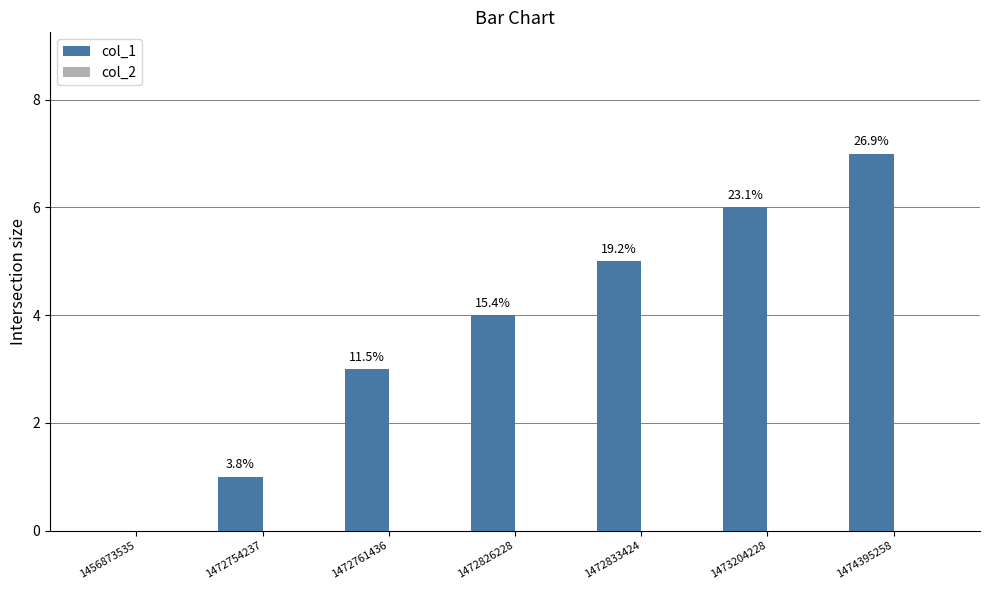

Are the bars horizontal?

No